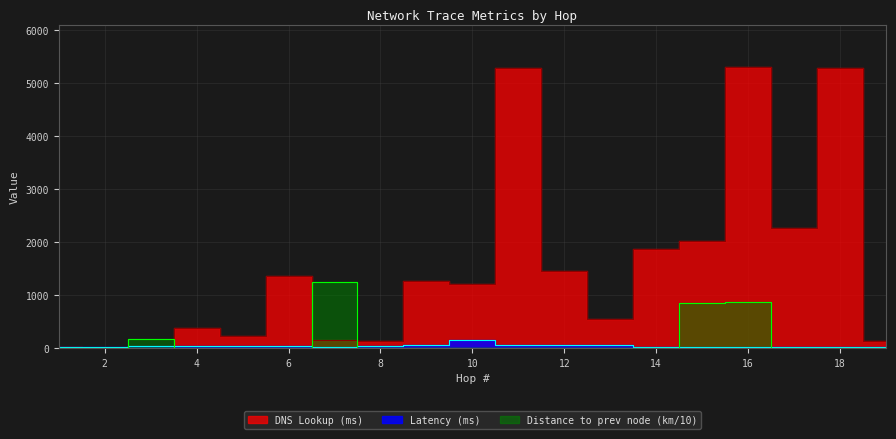

Rank the categories by DNS Lookup (ms) value from highest to lowest.

16, 18, 11, 17, 15, 14, 12, 6, 9, 10, 13, 4, 5, 7, 8, 19, 3, 1, 2